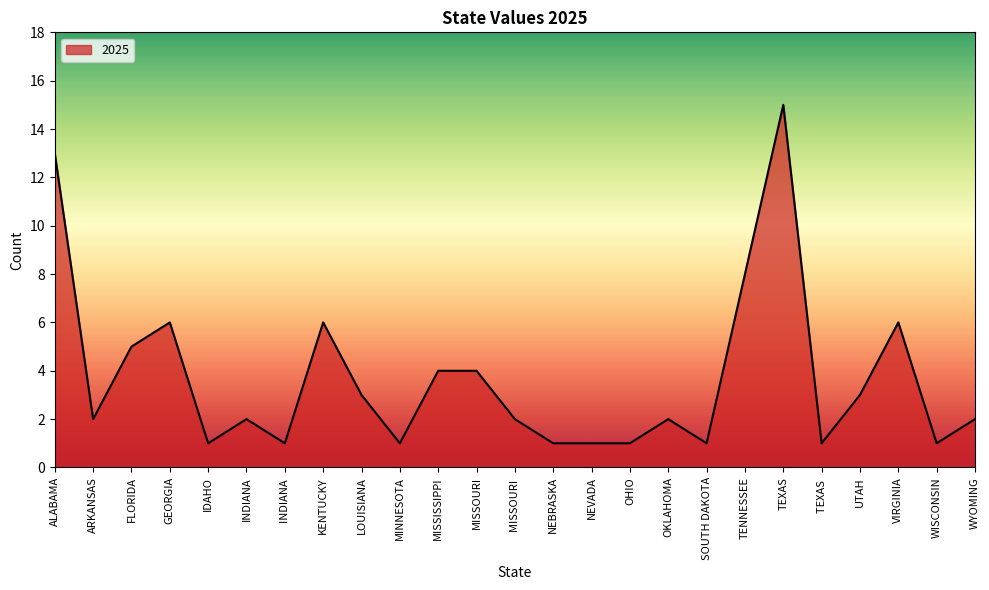

At which category does the data reach its first local peak?

GEORGIA